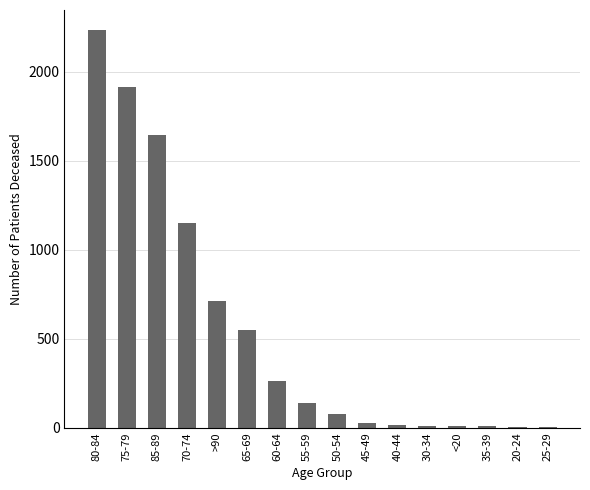

Where does the data first go above 142?

80-84